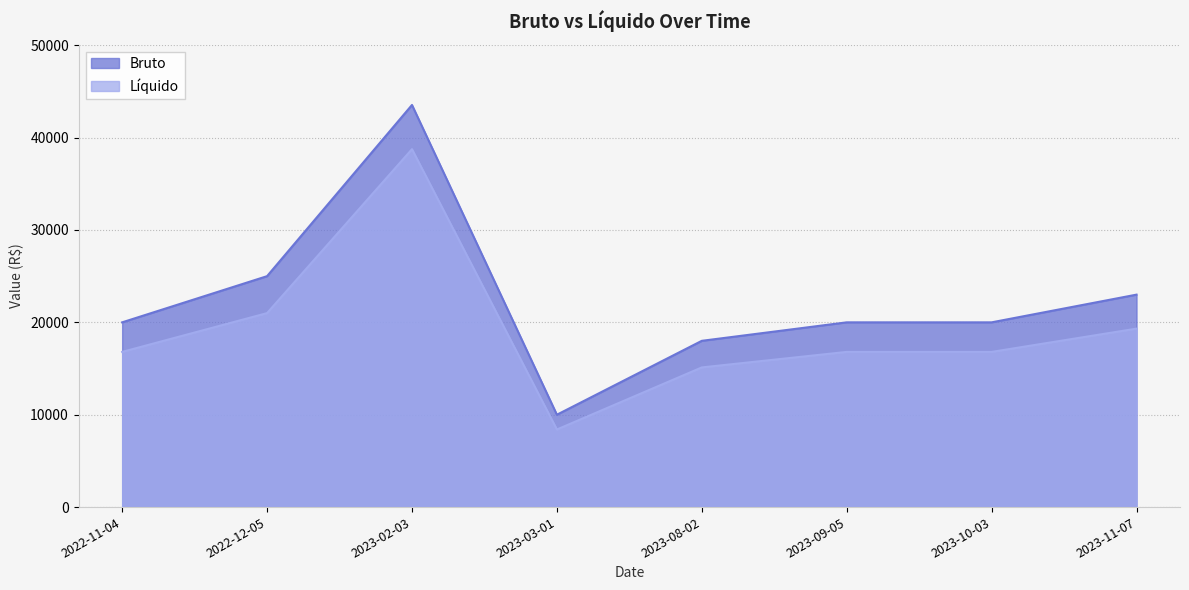

What is the approximate value of Líquido at 2023-09-05?

16800.0